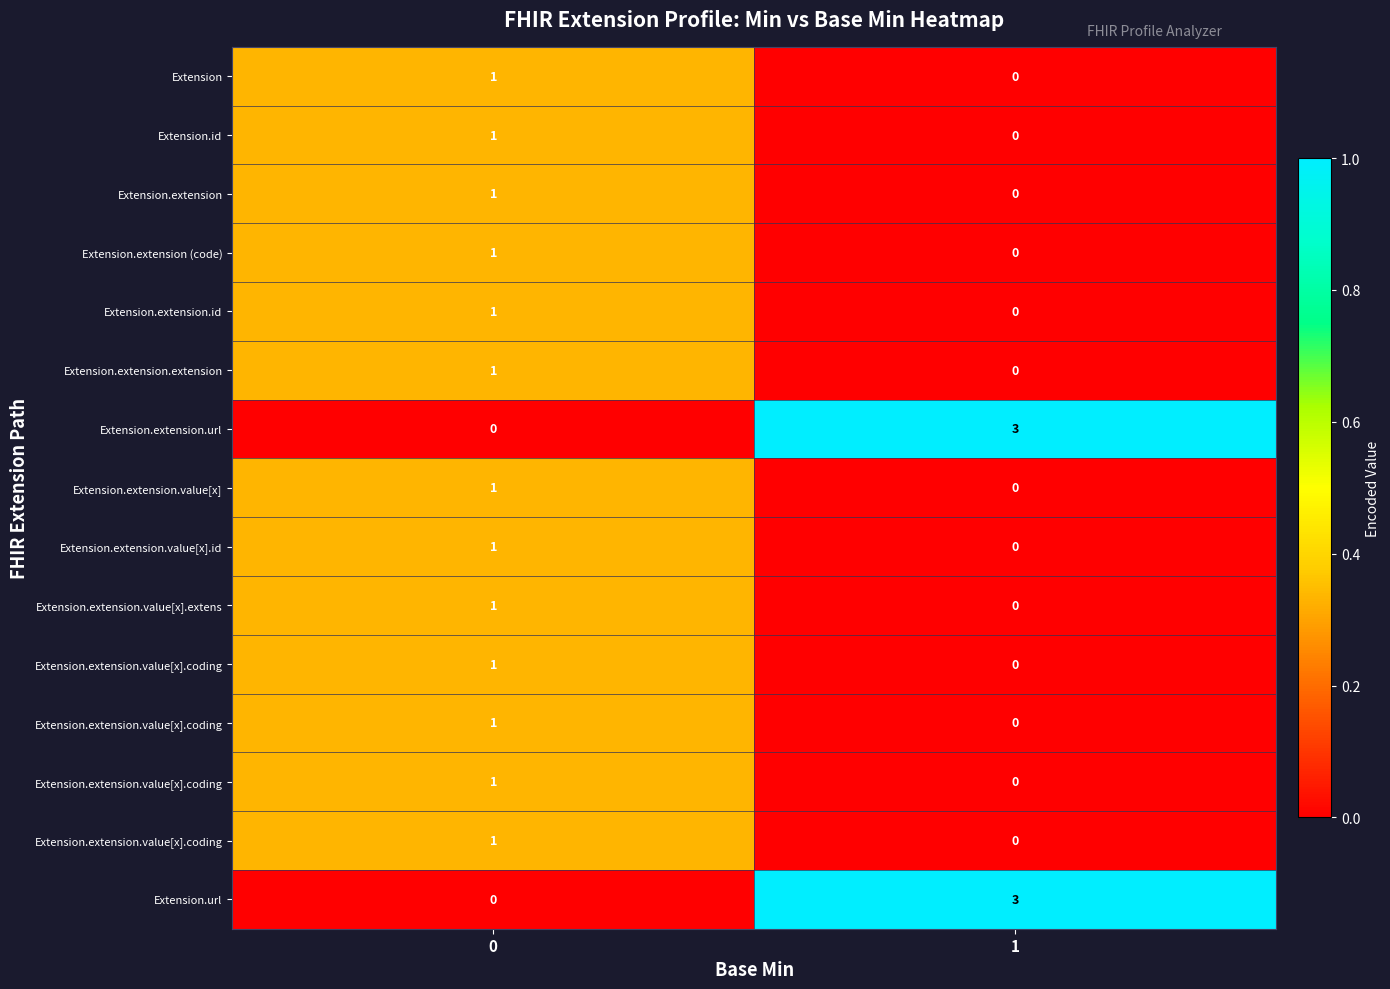

How many series are shown in this chart?

15